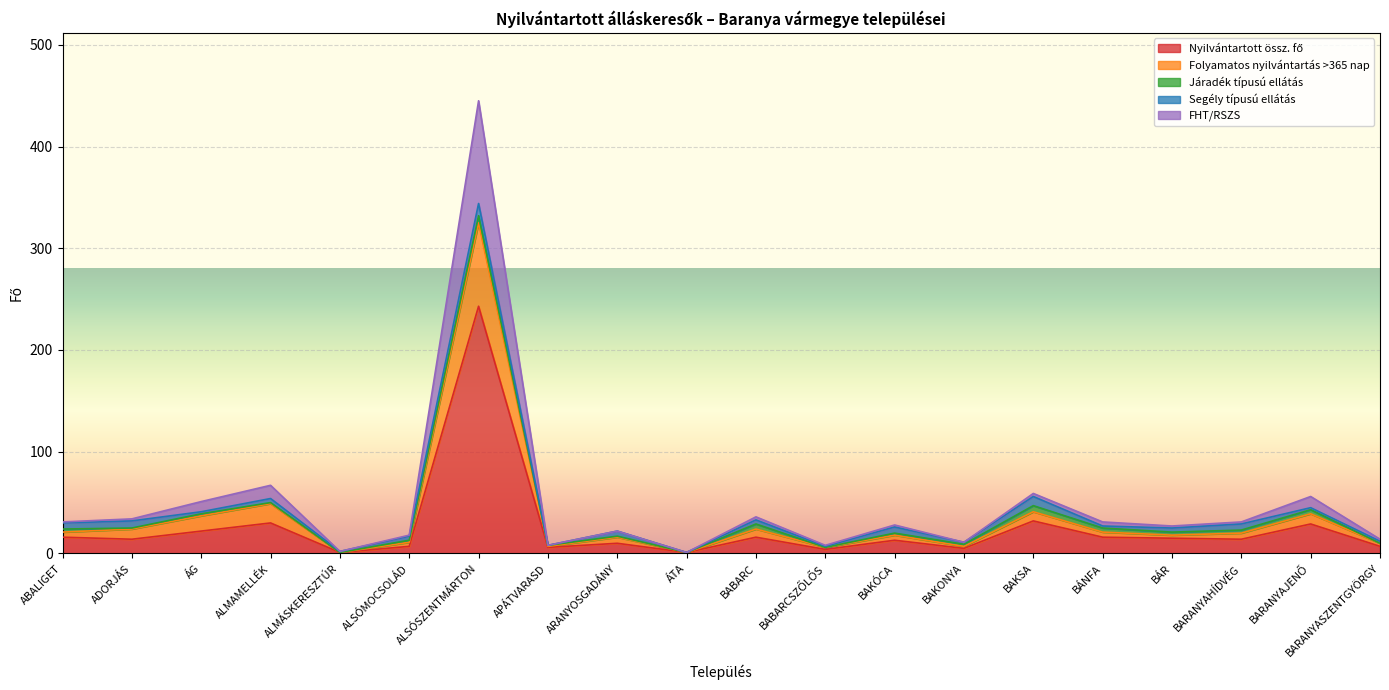

What is the greatest value displayed?

445